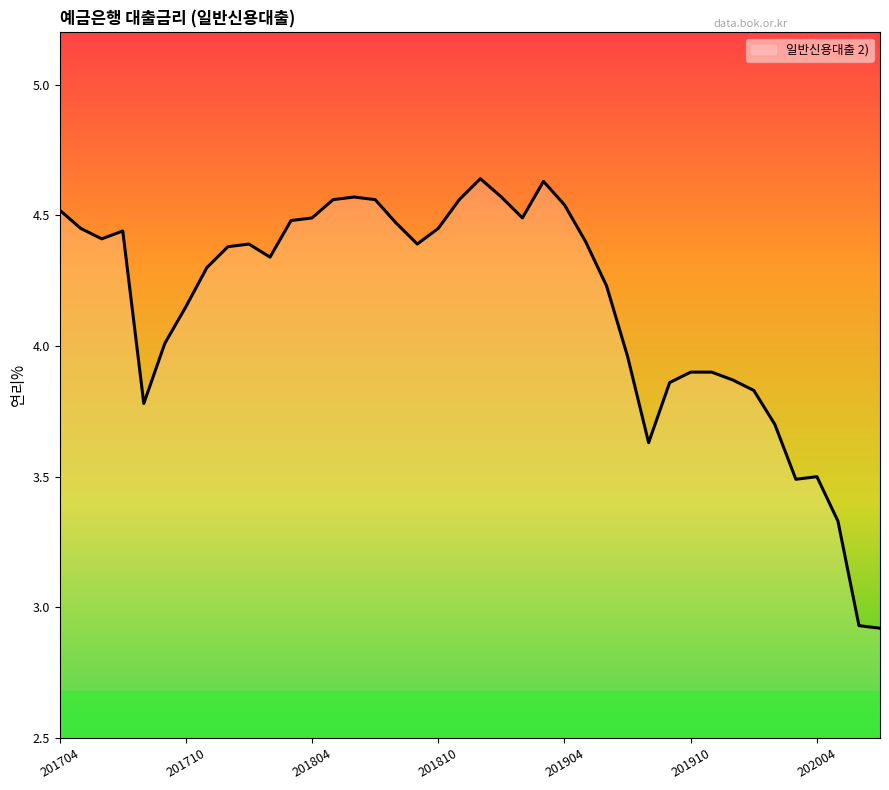

How many points are higher than both their immediate neighbors (excluding endpoints)?

6